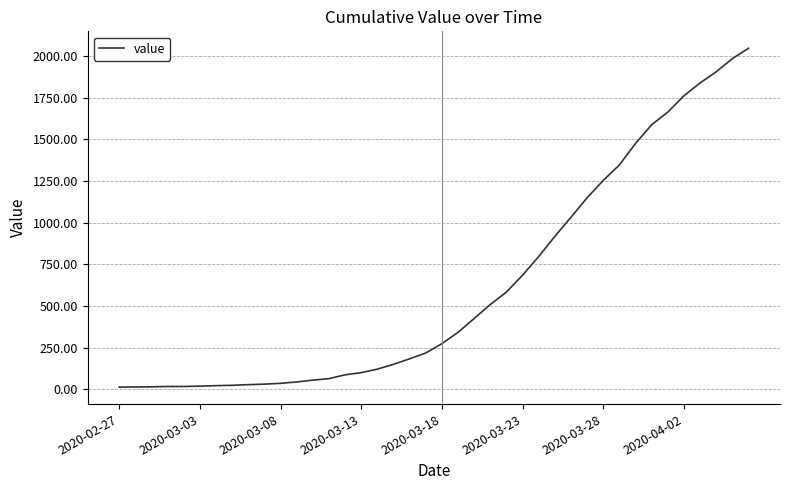

What is the maximum value shown in the chart?

2047